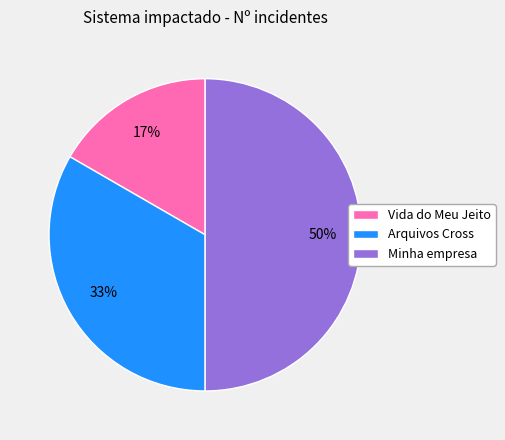

How many segments does this pie chart have?

3